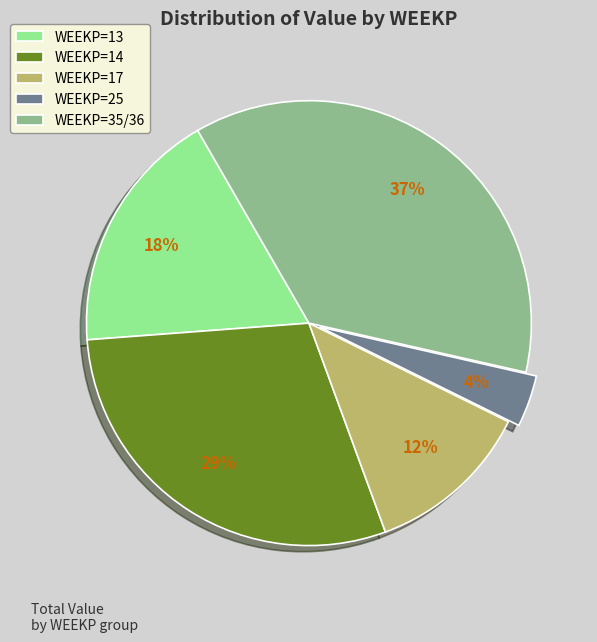

To the nearest percent, what is the average slice percentage?

20%